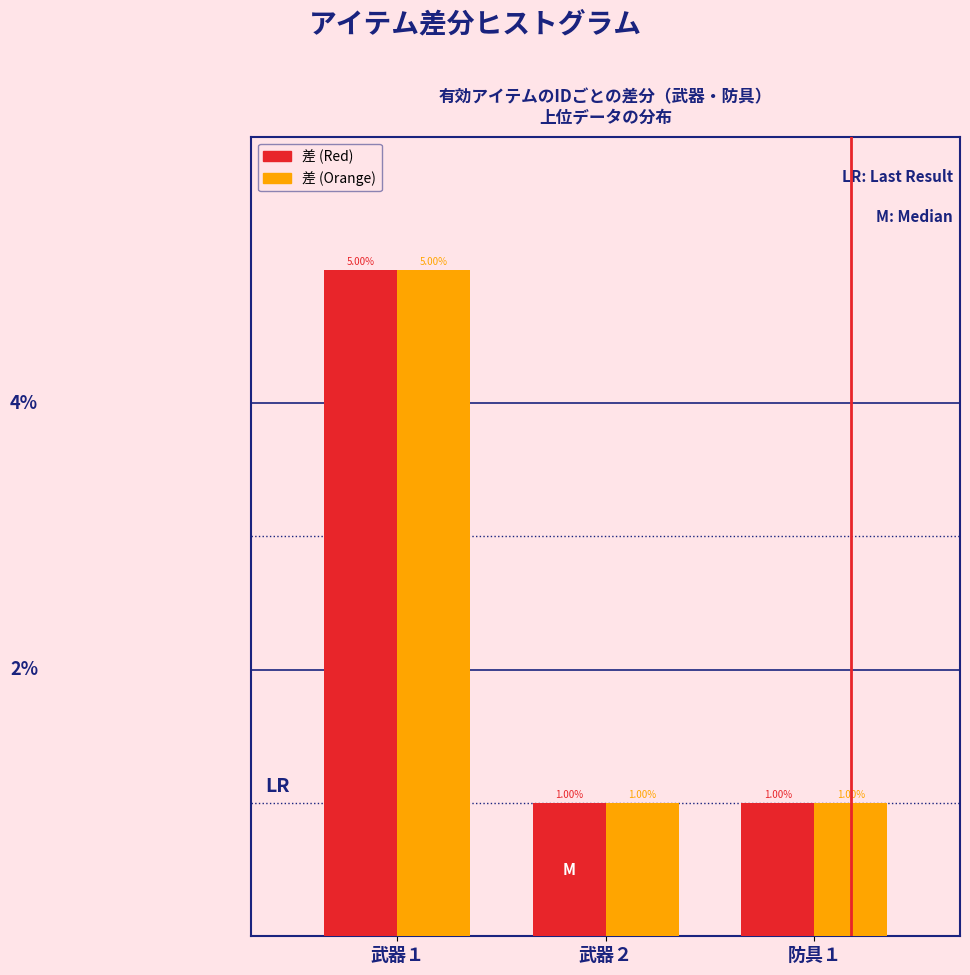

At which category is the sum across all series the highest?

武器１